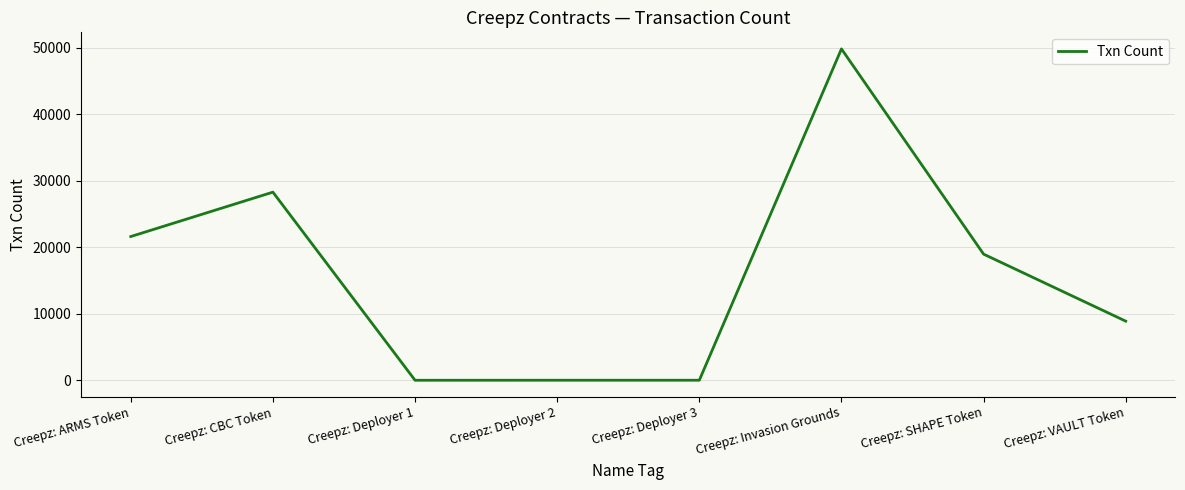

At which category does the chart reach its peak across all series?

Creepz: Invasion Grounds